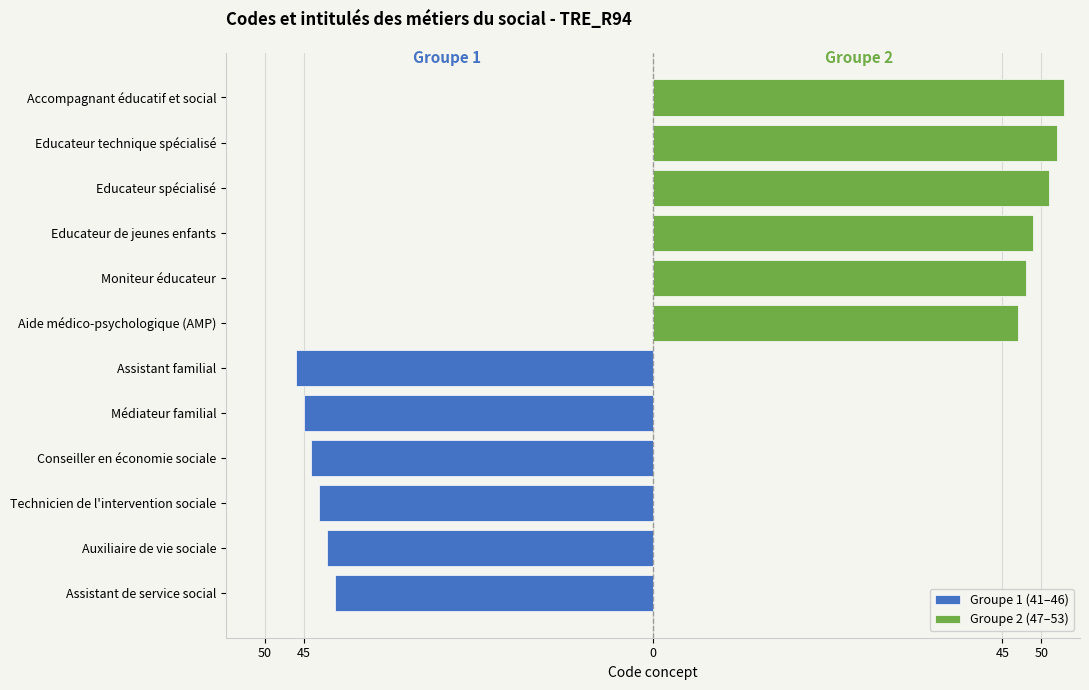

At how many categories does at least one series exceed -11?

6